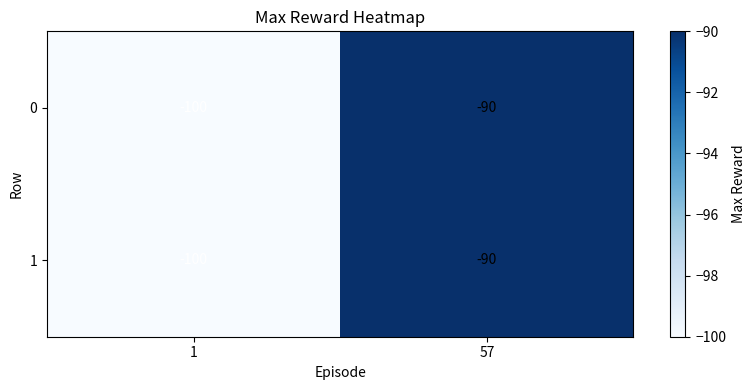

What is the total value across all series at 1?

-200